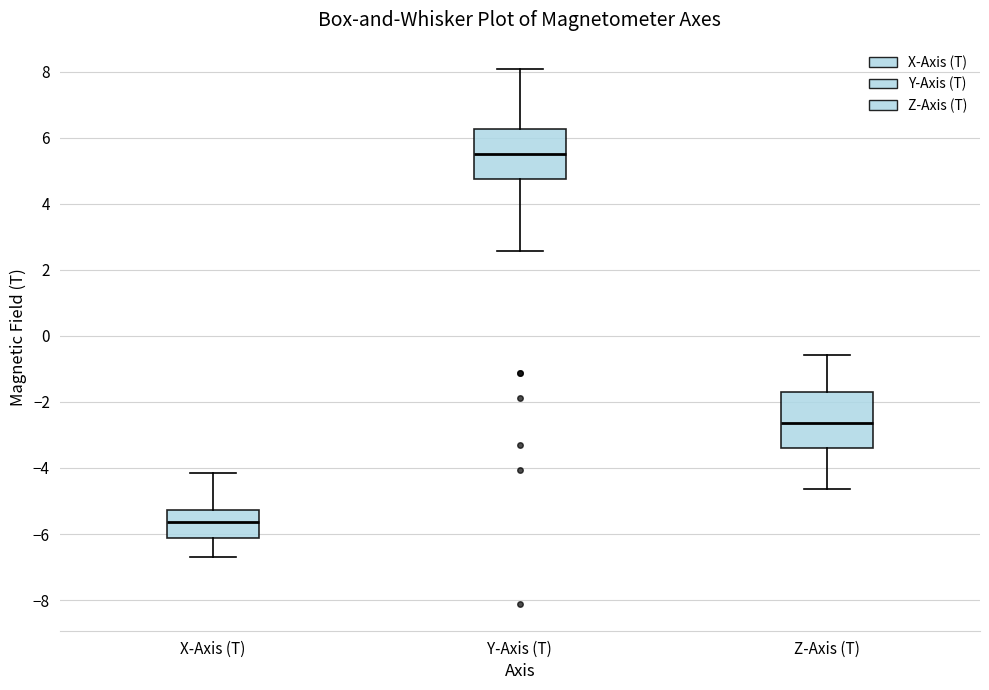

Which box's median line is the lowest?

X-Axis (T)